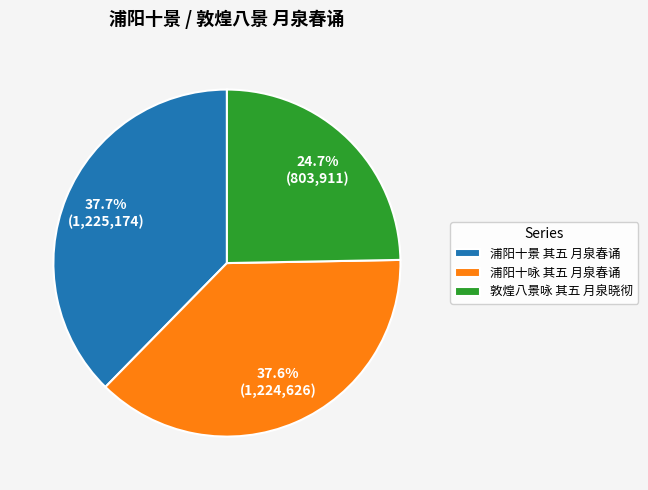

To the nearest percent, what portion does 浦阳十景 其五 月泉春诵 represent?

38%